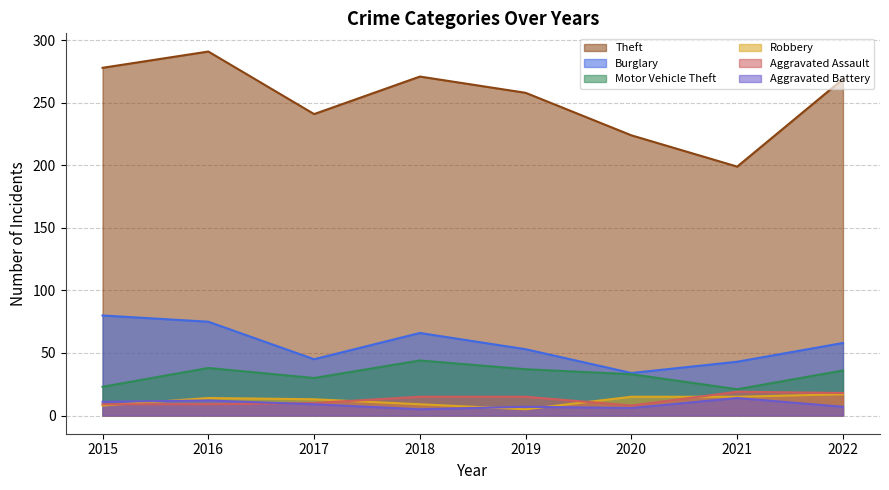

True or false: Aggravated Assault and Motor Vehicle Theft intersect in this chart.

False